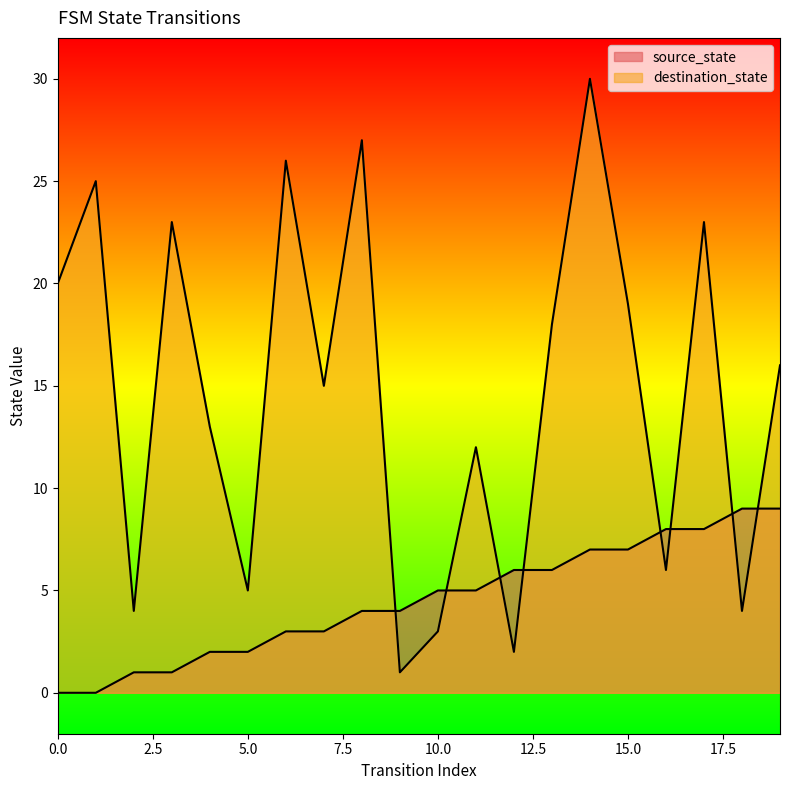

Rank the series by their average value, from highest to lowest.

destination_state, source_state